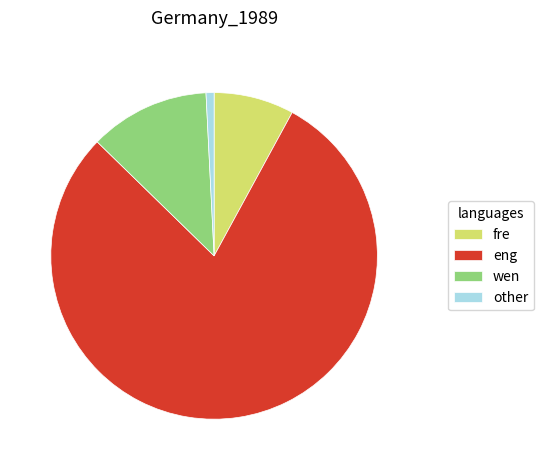

Is it true that fre is 14% of the pie?

False